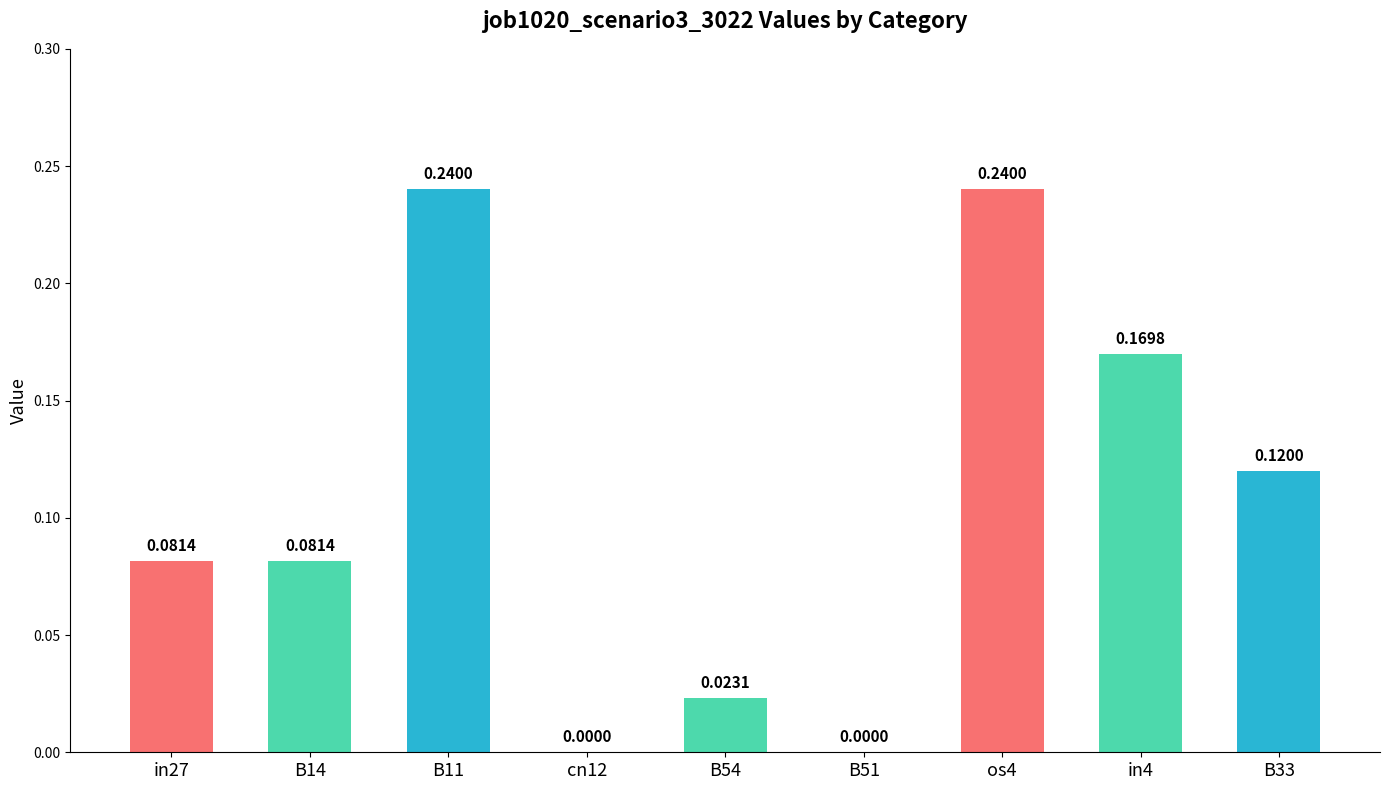

What is the sum of the values at B11 and B14?

0.3